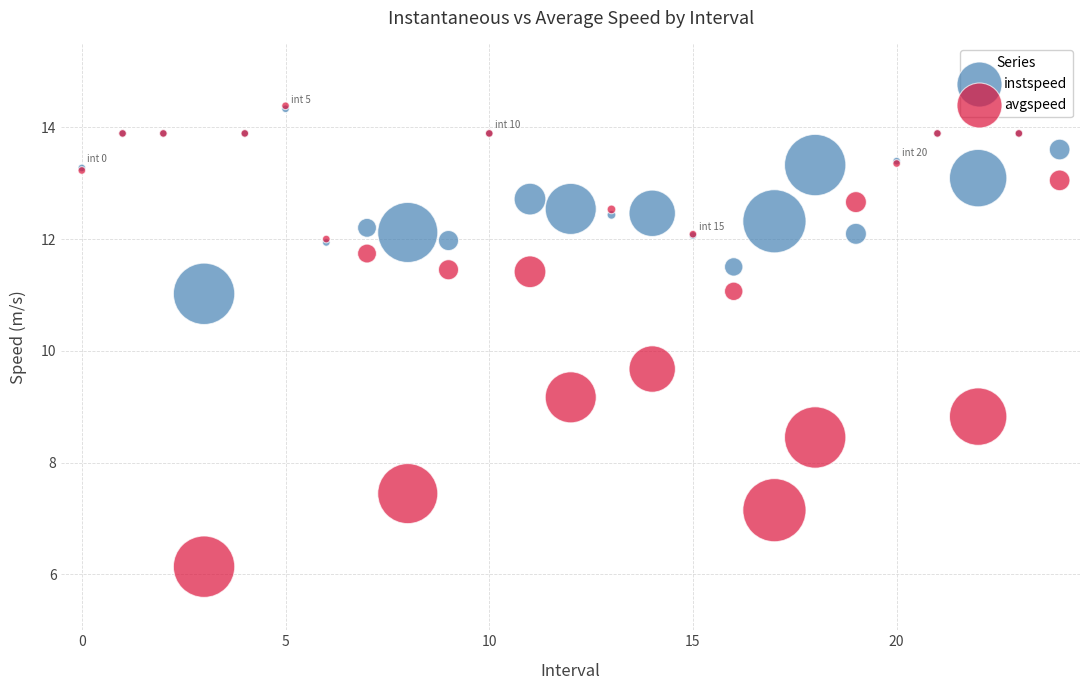

In the avgspeed series, what Y value is closest to 10?

9.7